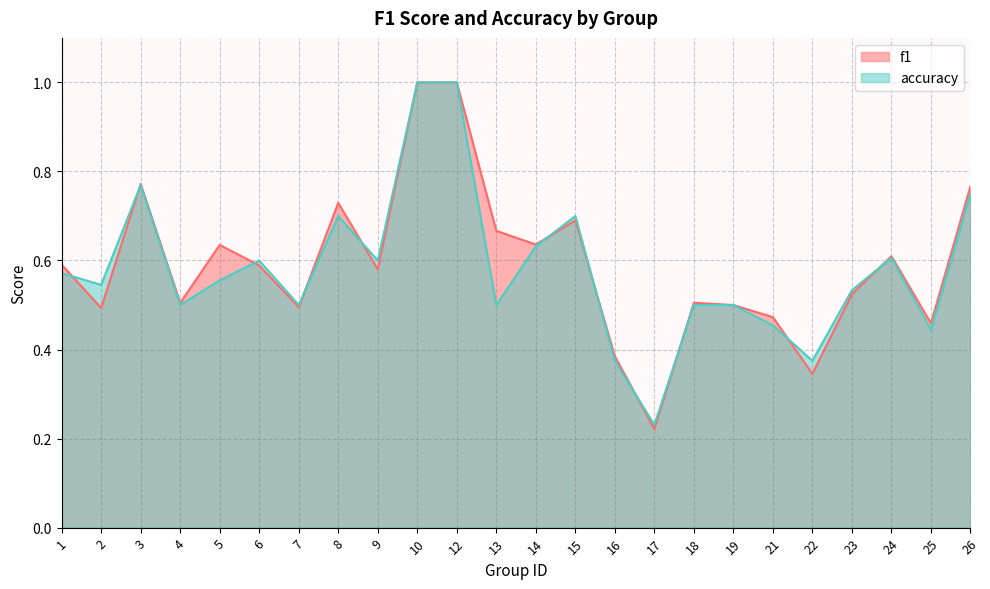

What is the total value across all series at 14?

1.3